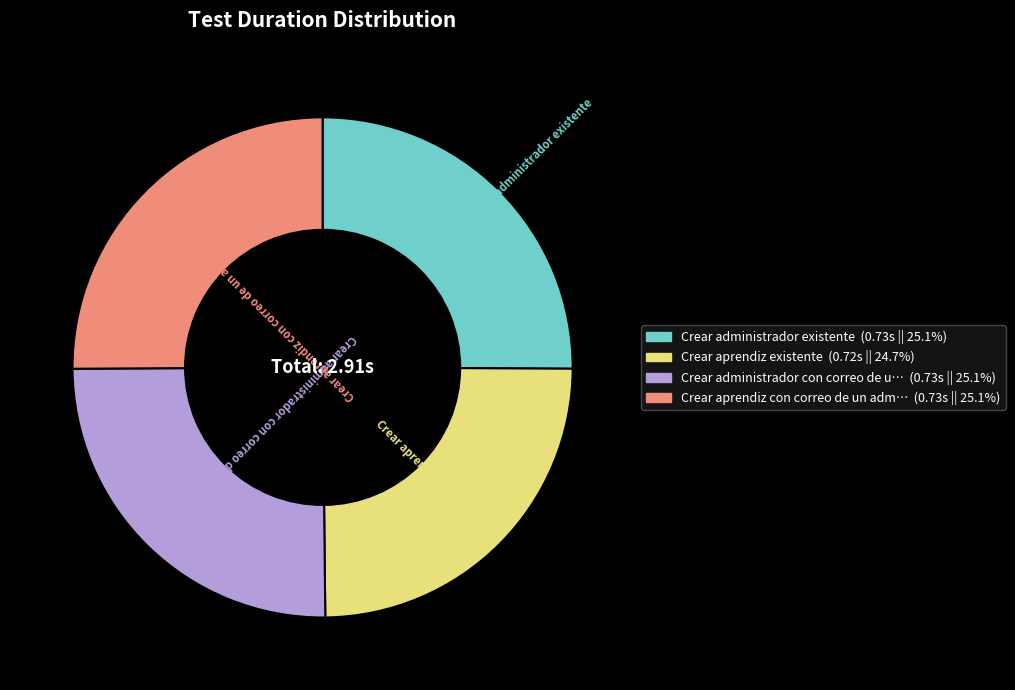

Is there a majority slice in this chart?

No